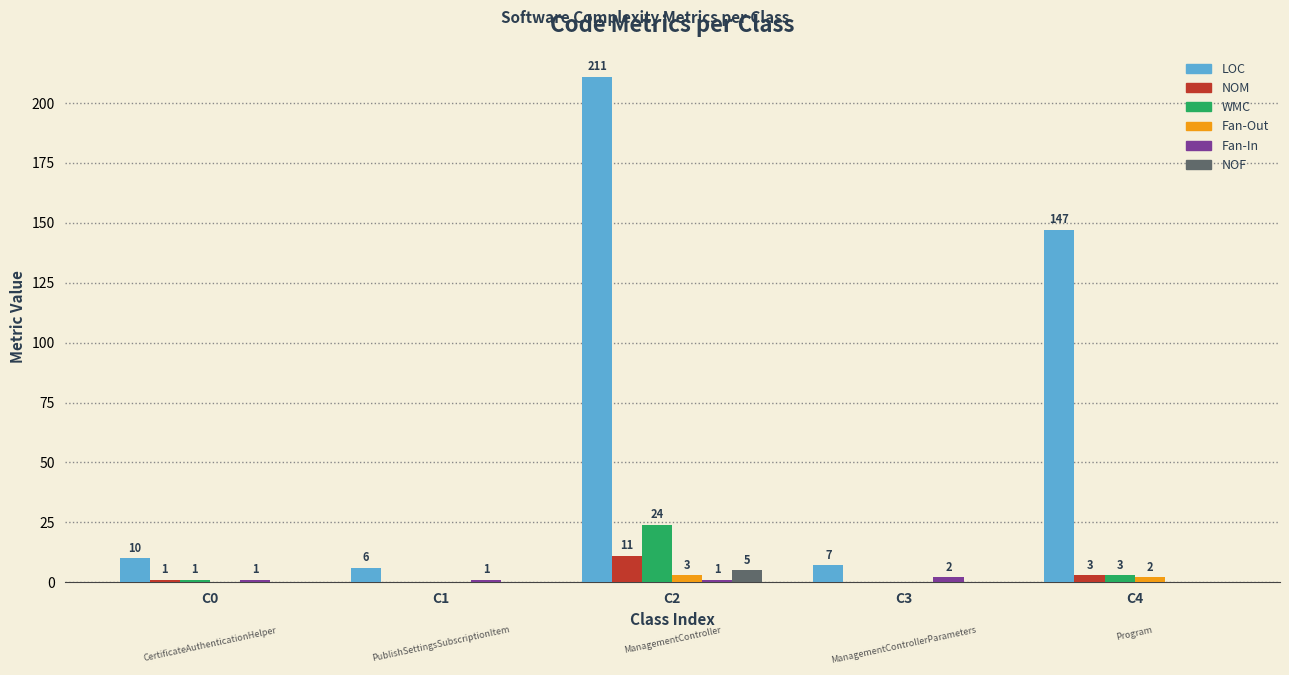

Which series has the largest total across all categories?

LOC